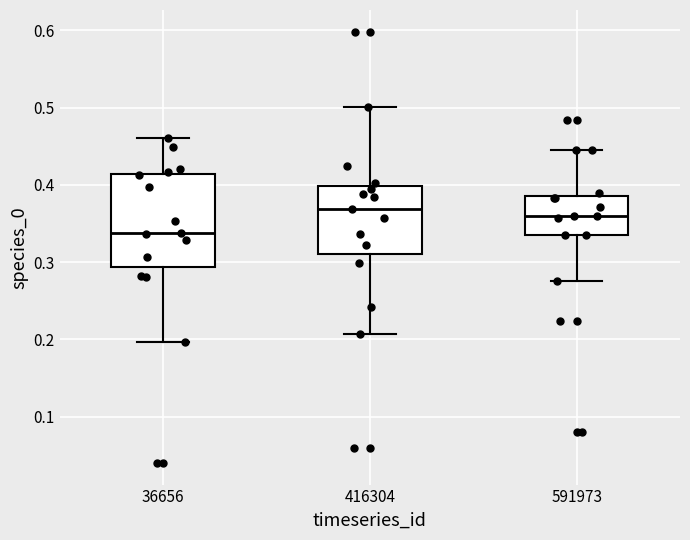

Where does the lower whisker of the box at x = 591973 end on the y-axis? The values are not printed on the chart, so give them approximately, as read against the axis.

0.28